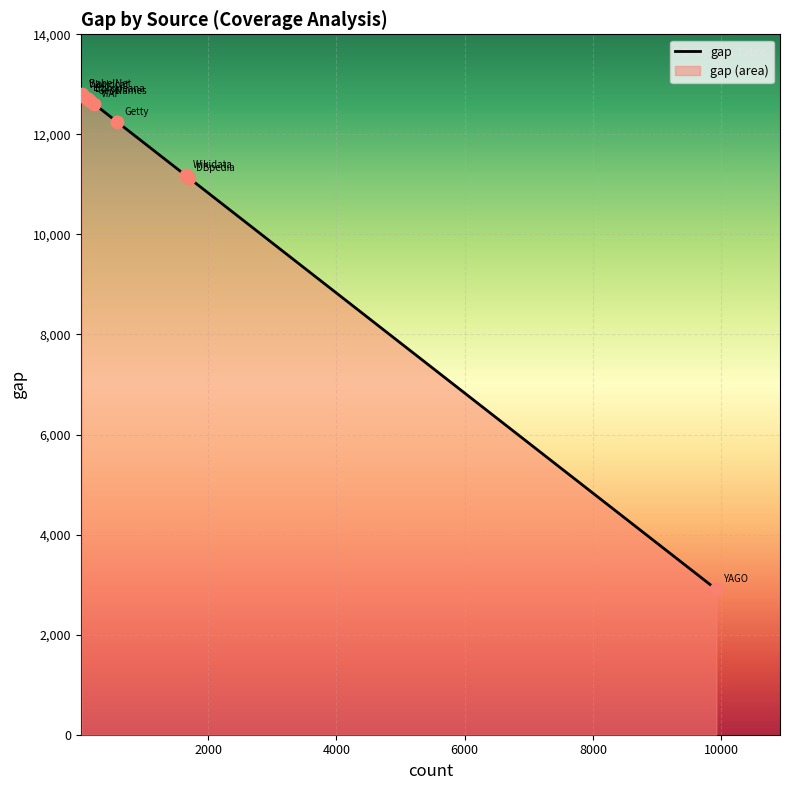

What is the change in value from LoC to Wikidata?

-1547